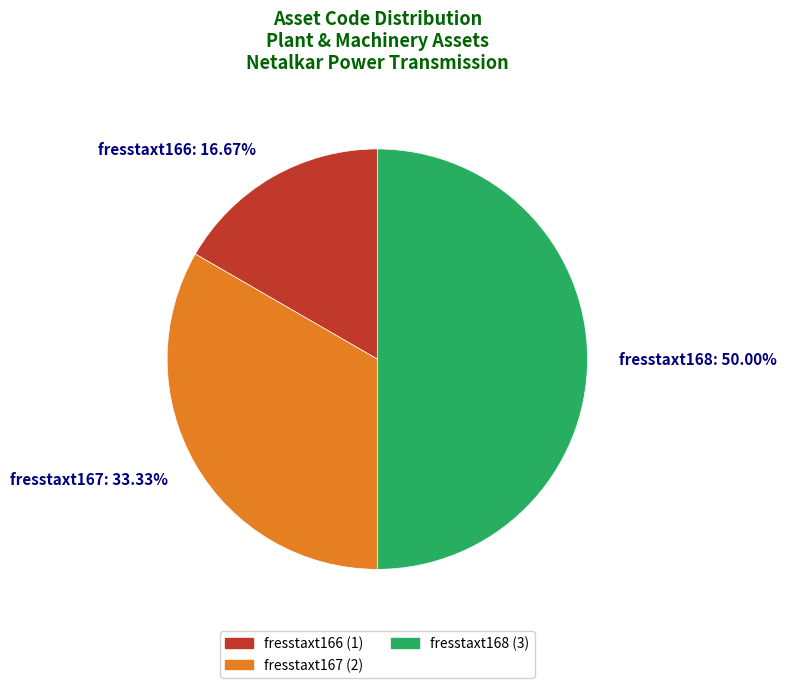

What is the smallest slice in the pie chart?

fresstaxt166